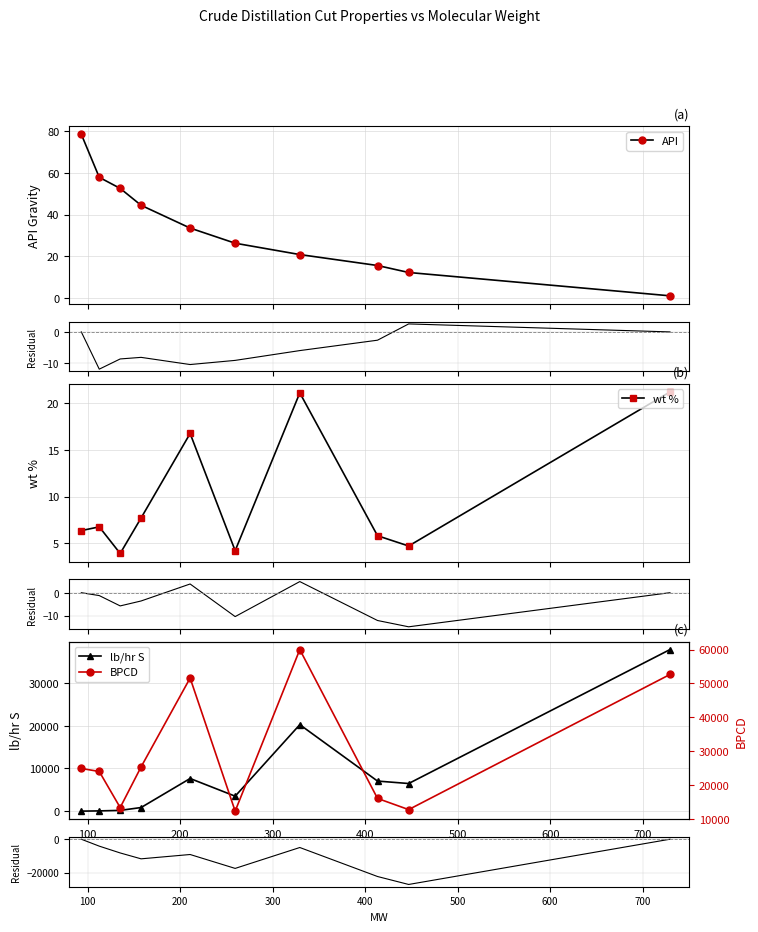

What is the label of the 2nd point from the left?

100